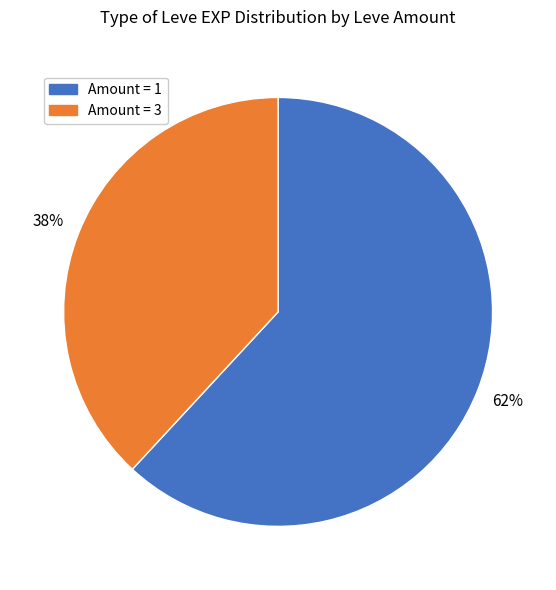

To the nearest percent, what is the average slice percentage?

50%